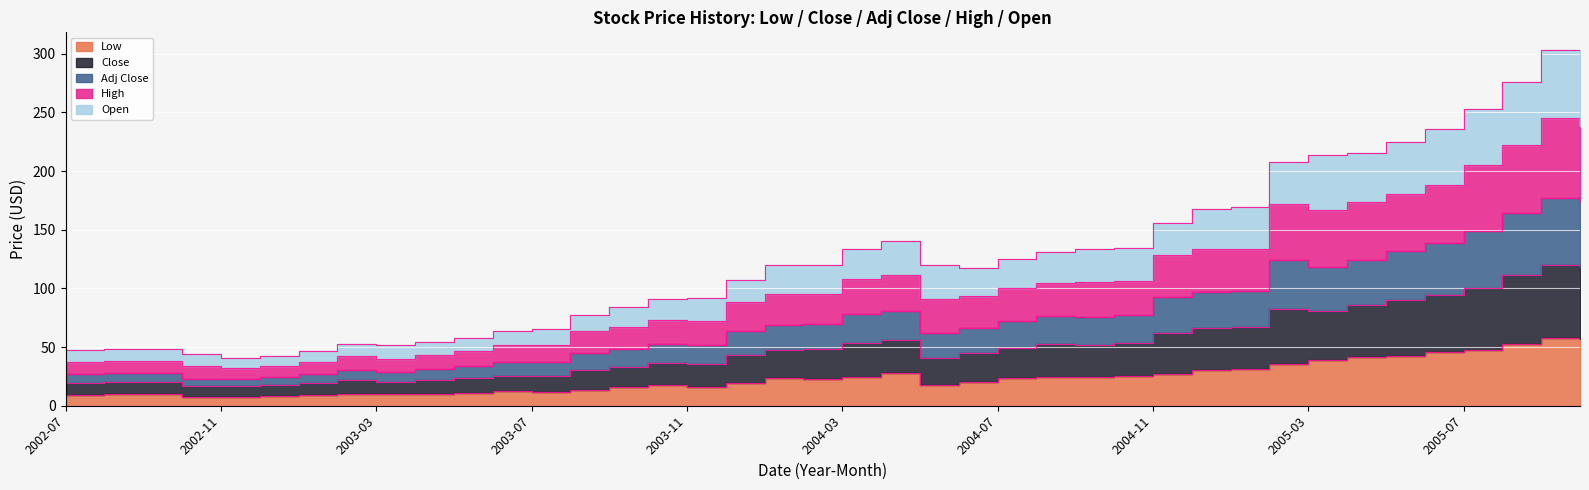

The Adj Close series shows 185.2 at 2004-03. True or false?

False